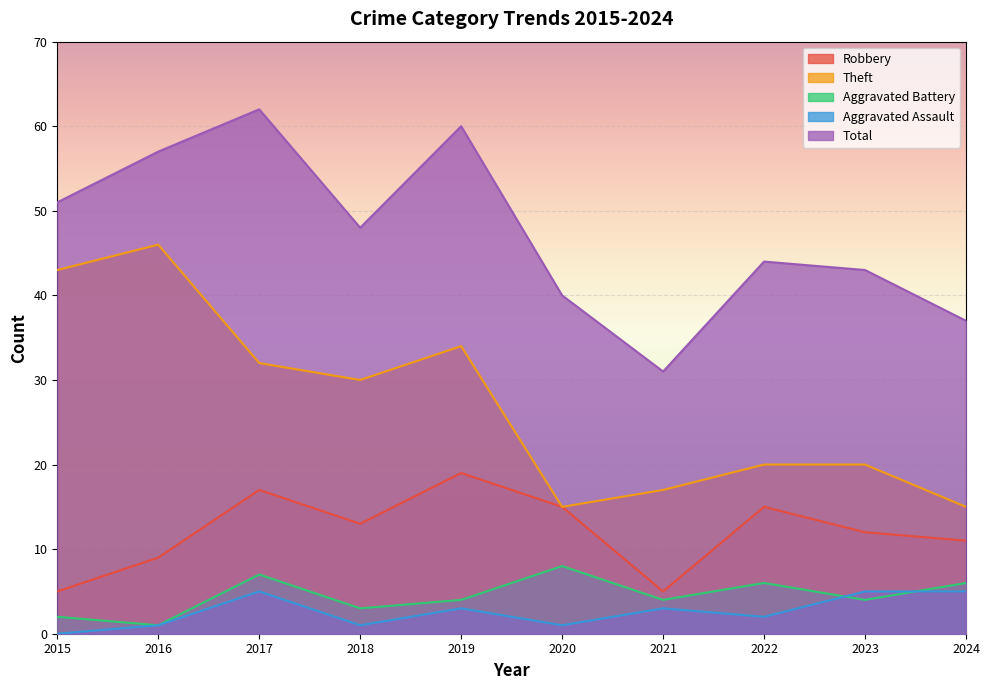

How many lines are shown in the chart?

5